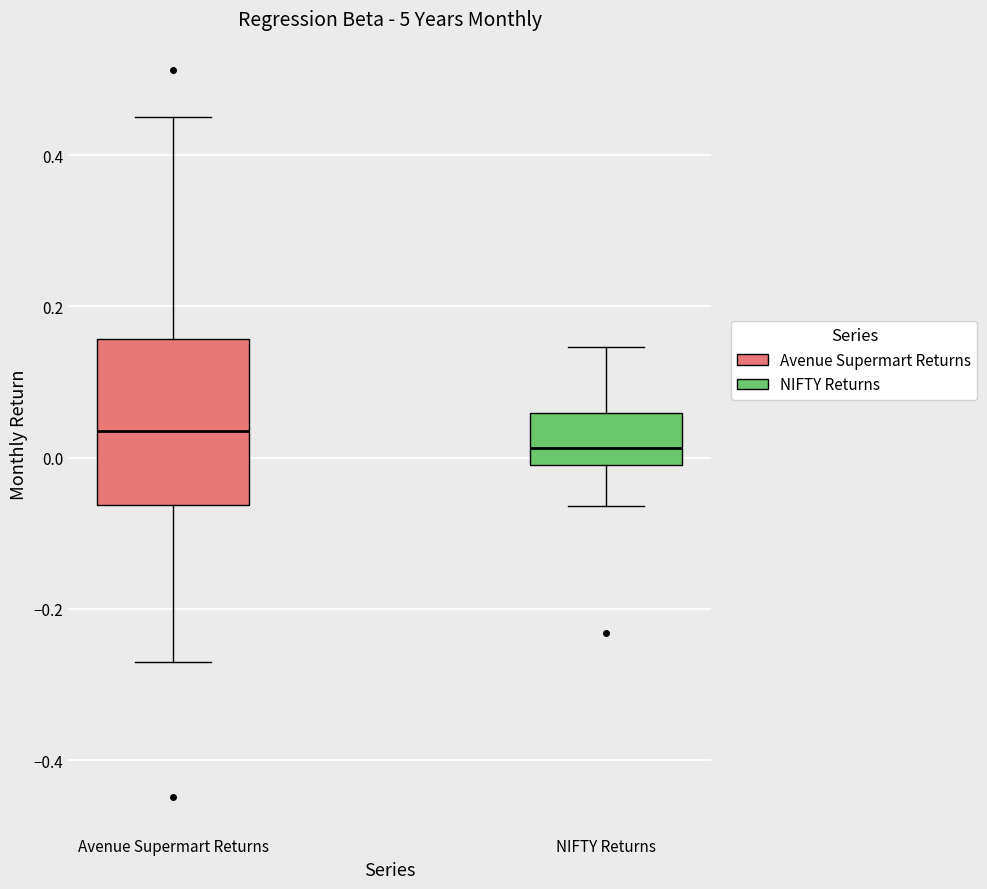

Reading left to right, read every box against the y-axis: the position of its median line, the range the box covers, and the ends of its whiskers. The values are not printed on the chart, so give them approximately, as read against the axis.

Avenue Supermart Returns: median 0.04, box -0.06 to 0.16, whiskers -0.26 to 0.46
NIFTY Returns: median 0.02, box -0.02 to 0.06, whiskers -0.06 to 0.14